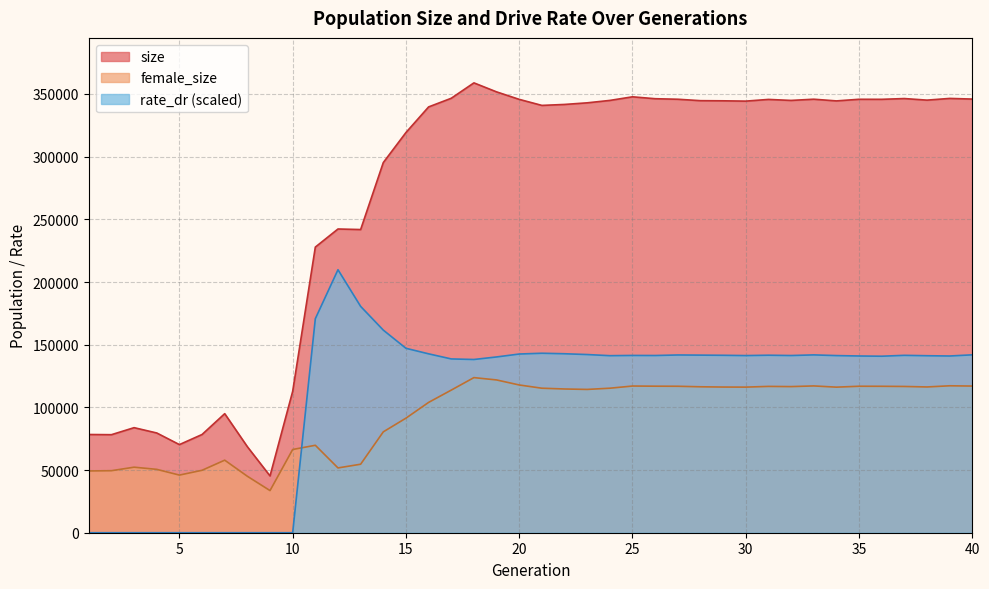

Which series changed the most between 36 and 40?

rate_dr